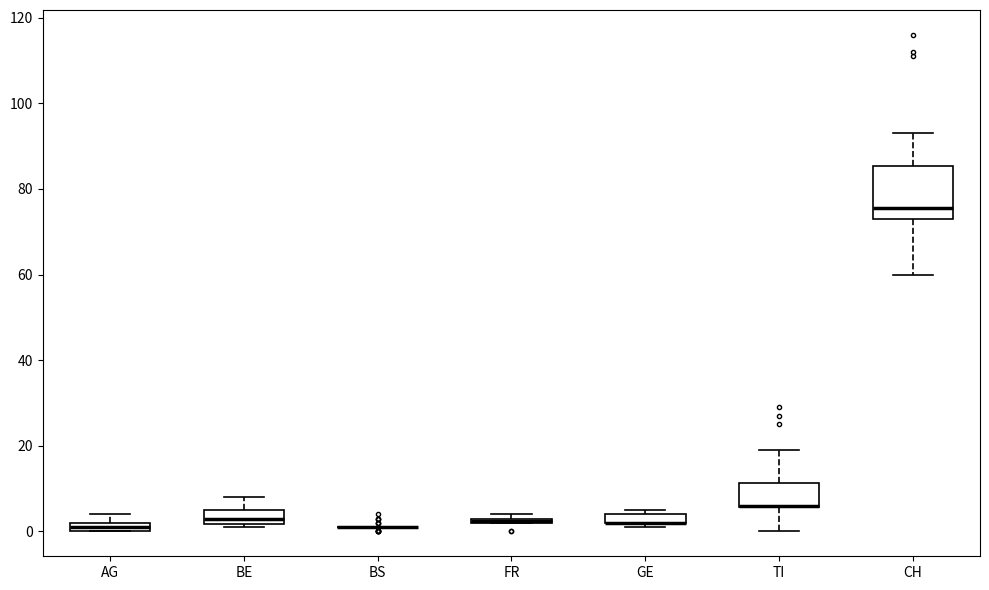

Which box is the tallest, from its lower edge to its upper edge?

CH